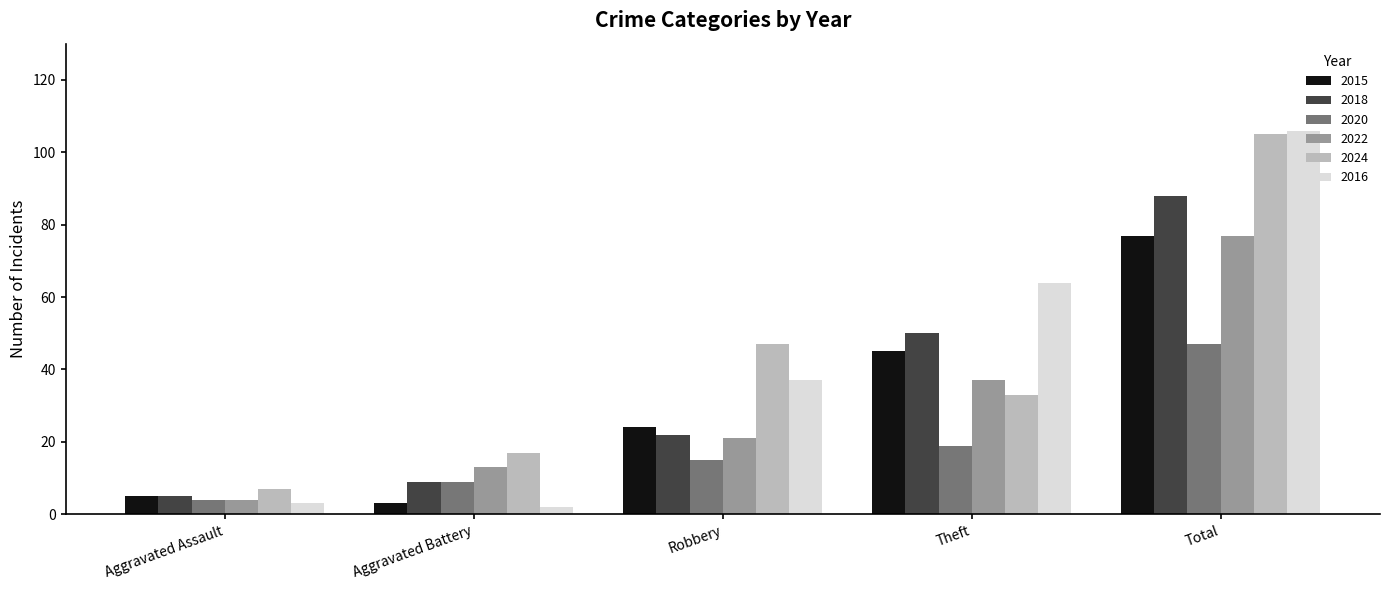

True or false: 2015 has a value of 16 at Total.

False